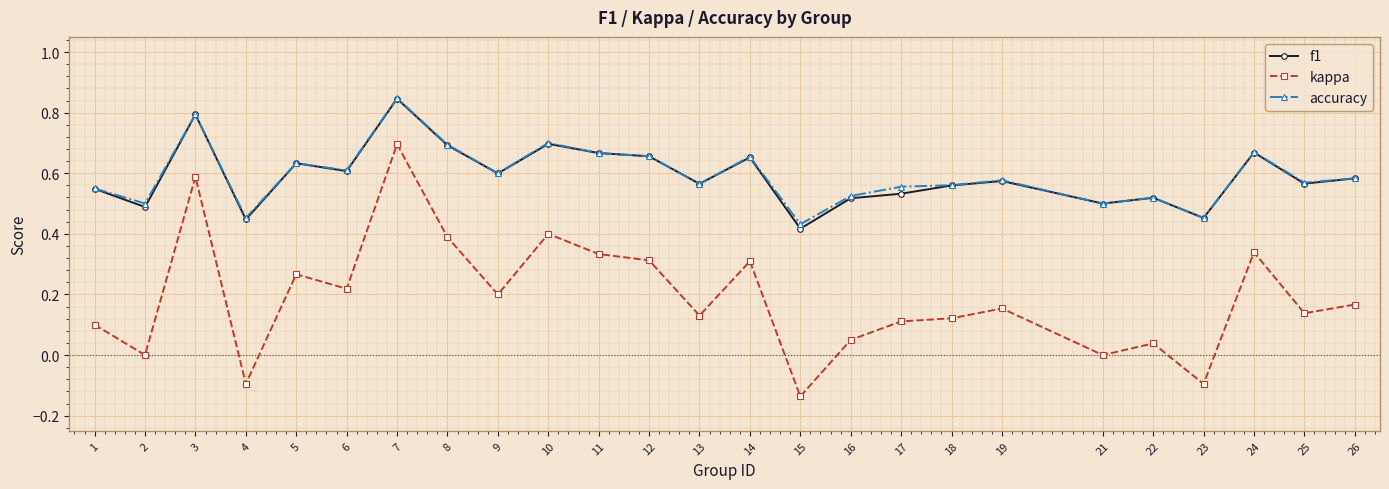

Rank the series at 2 from lowest to highest value.

kappa, f1, accuracy